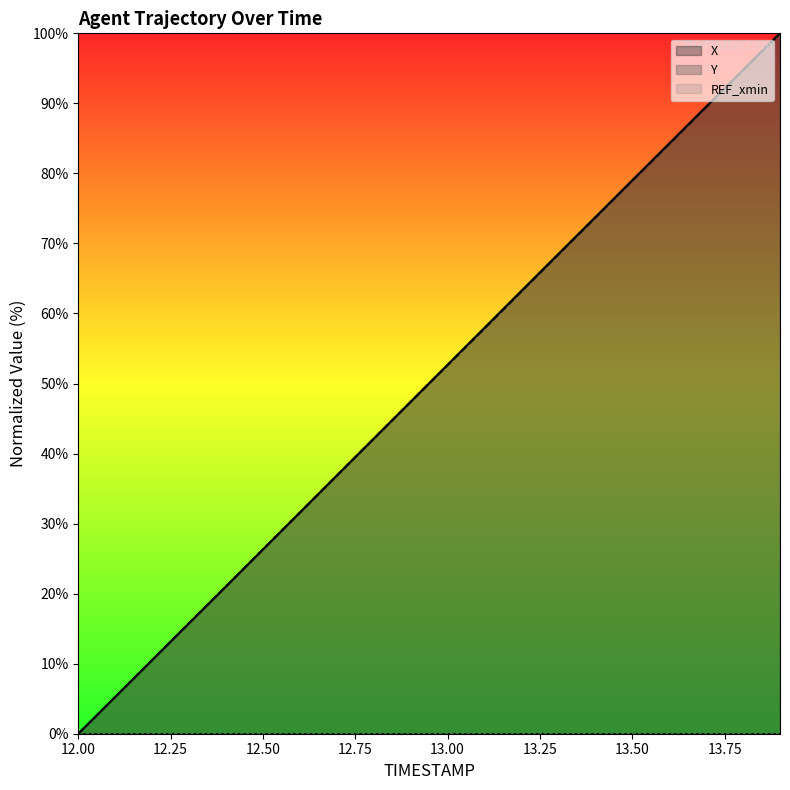

List the series in order of their peak value, highest first.

X, Y